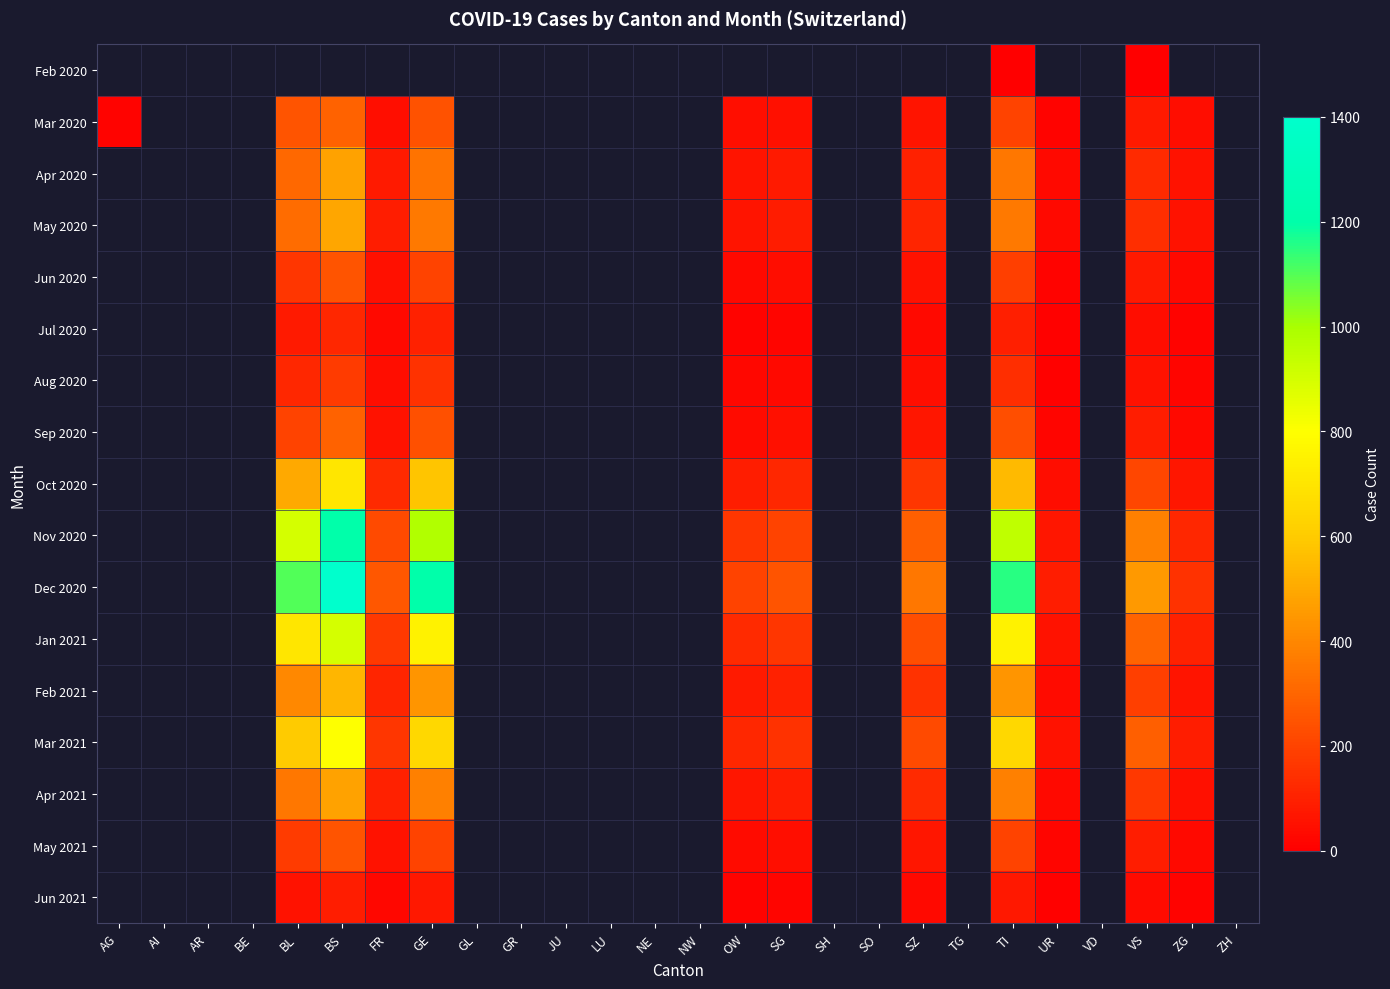

Which category has the highest value across all series?

BS